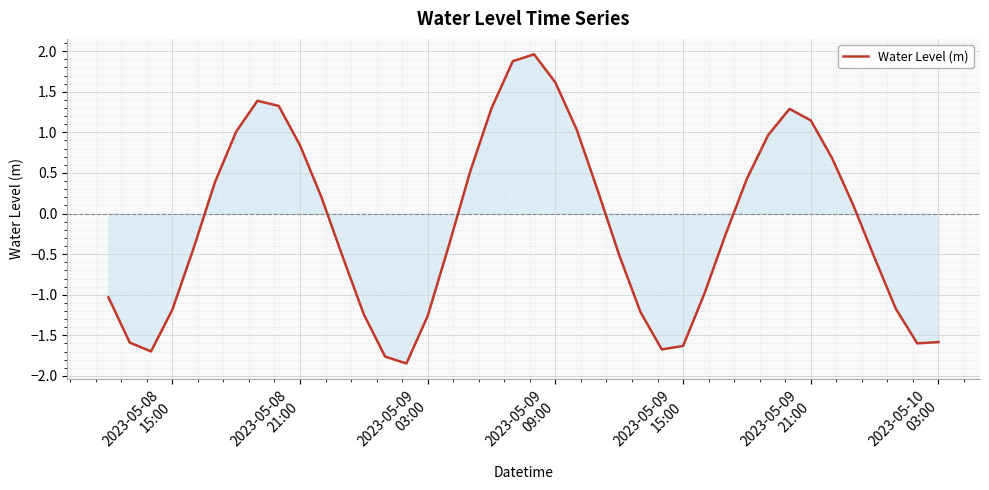

What is the difference between the maximum and minimum values?

3.8